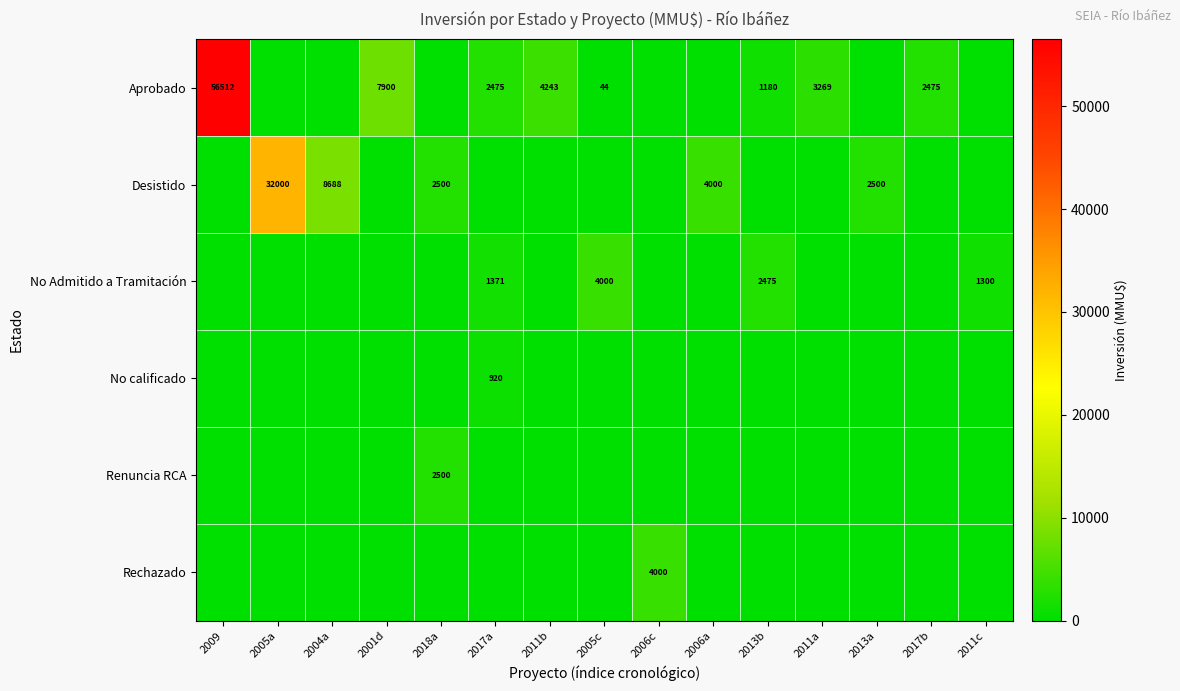

Is it true that Renuncia RCA equals 2500 at 2018a?

True